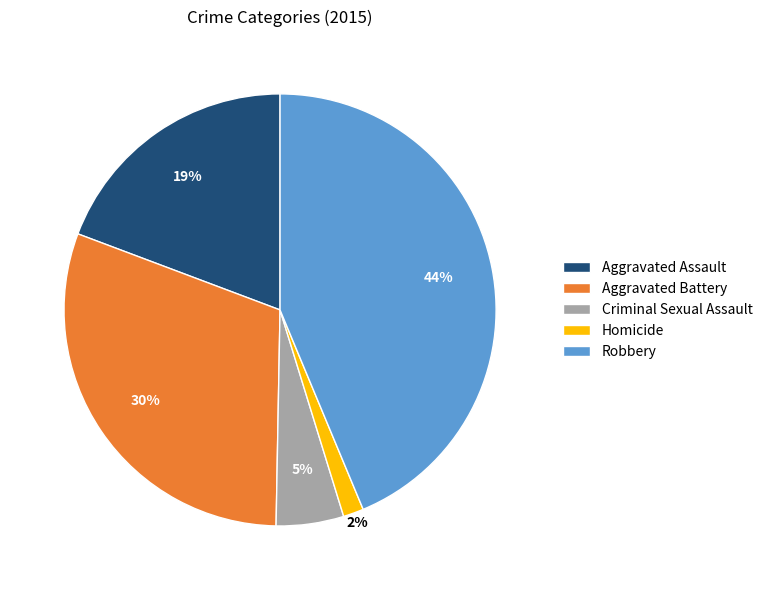

Which slice is the largest?

Robbery